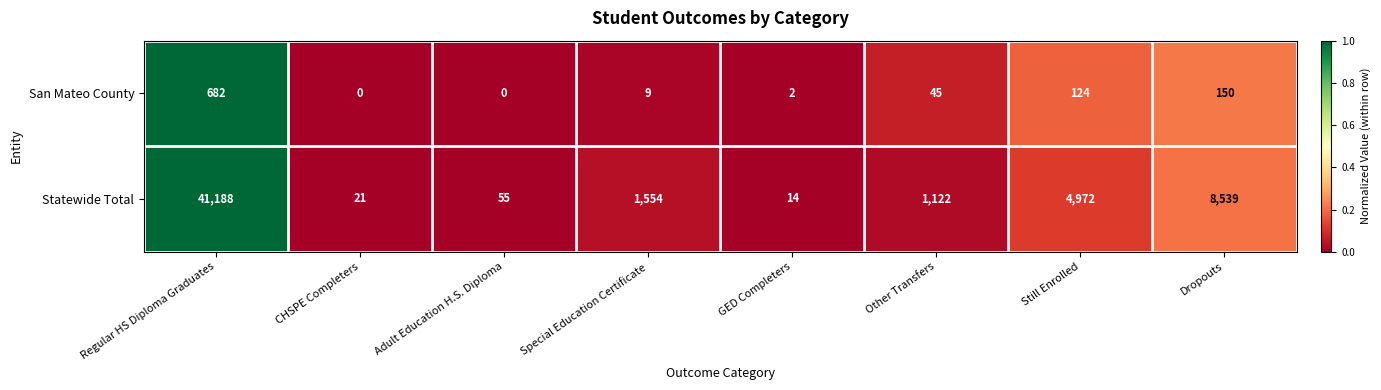

Rank the series by their maximum value, from highest to lowest.

Statewide Total, San Mateo County